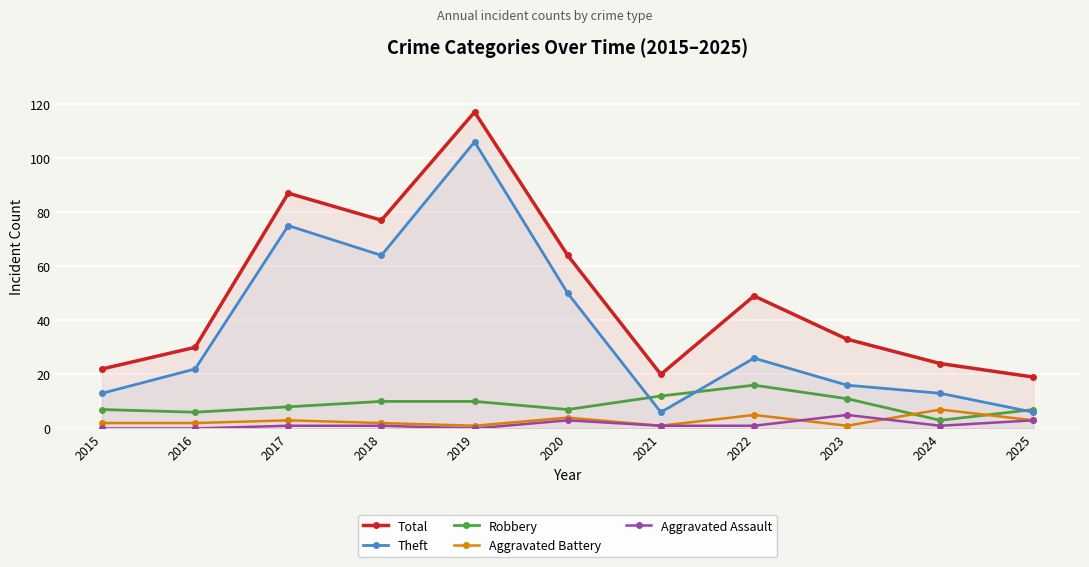

In Total, how many points are higher than both neighbors (excluding endpoints)?

3